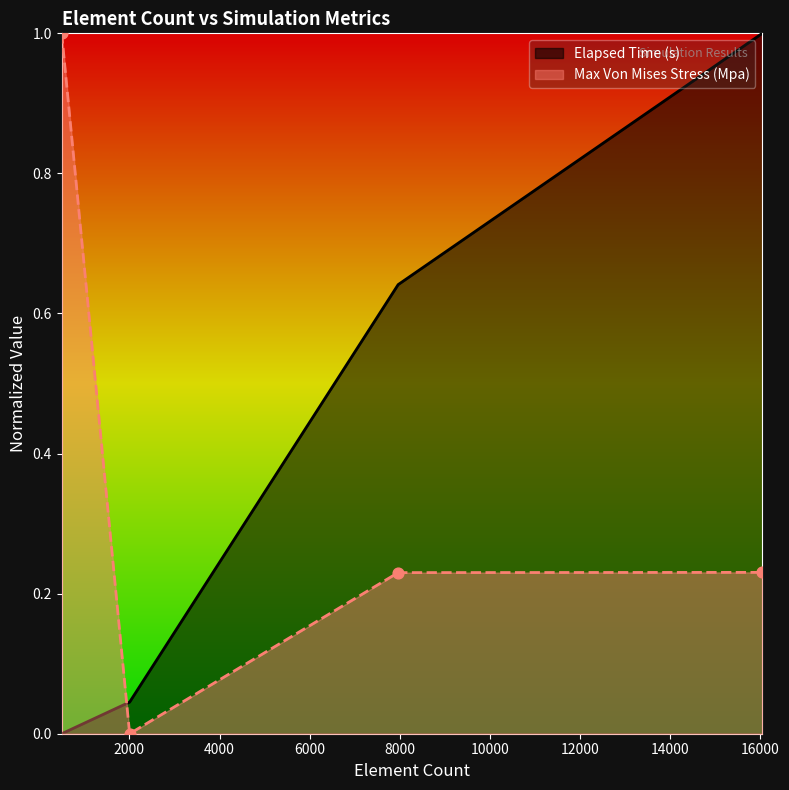

Which series contains the lowest Y value?

Elapsed Time (s)